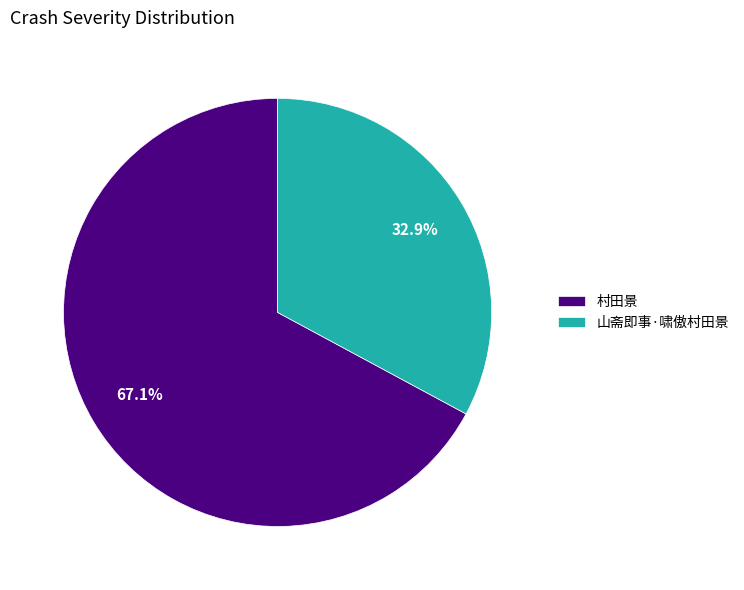

Does 村田景 account for over 50% of the chart?

Yes